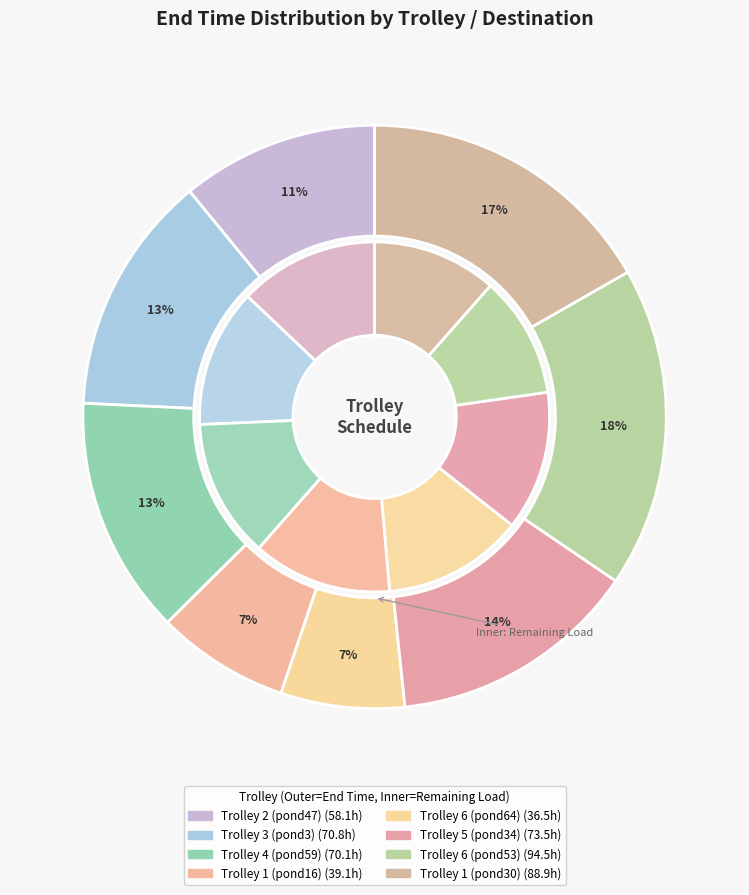

To the nearest percent, what is the difference between the Trolley 6
(pond64) and Trolley 5
(pond34) slice percentages?

7%